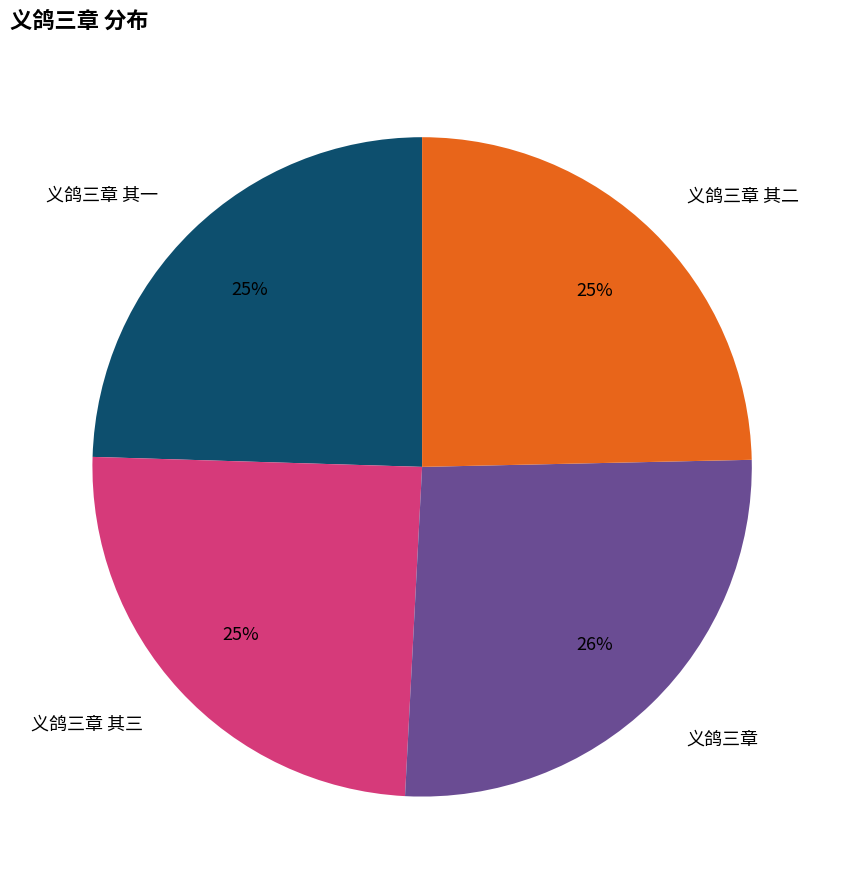

Is there any slice that represents more than half of the pie?

No